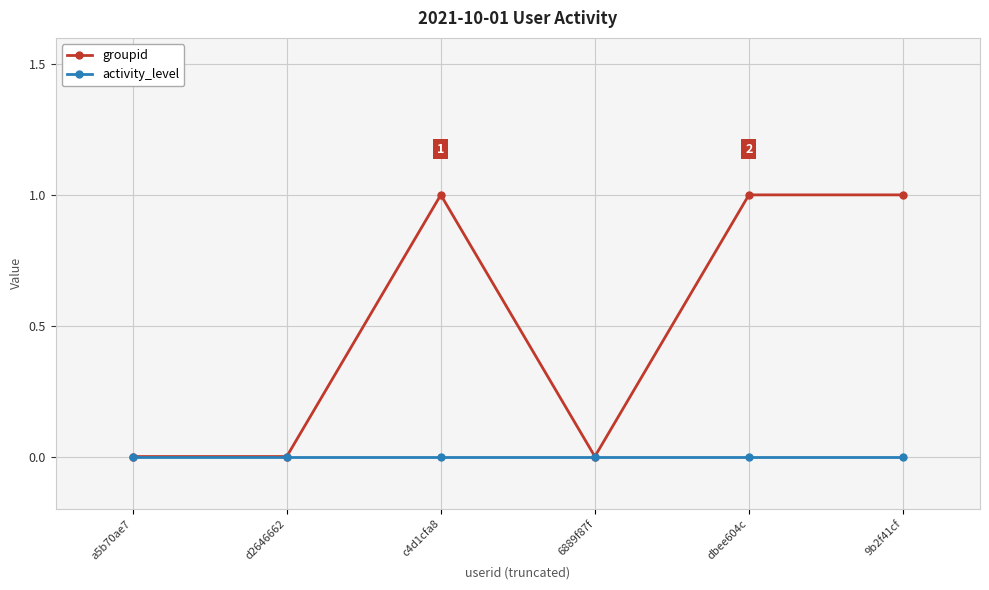

What is the greatest value displayed?

1